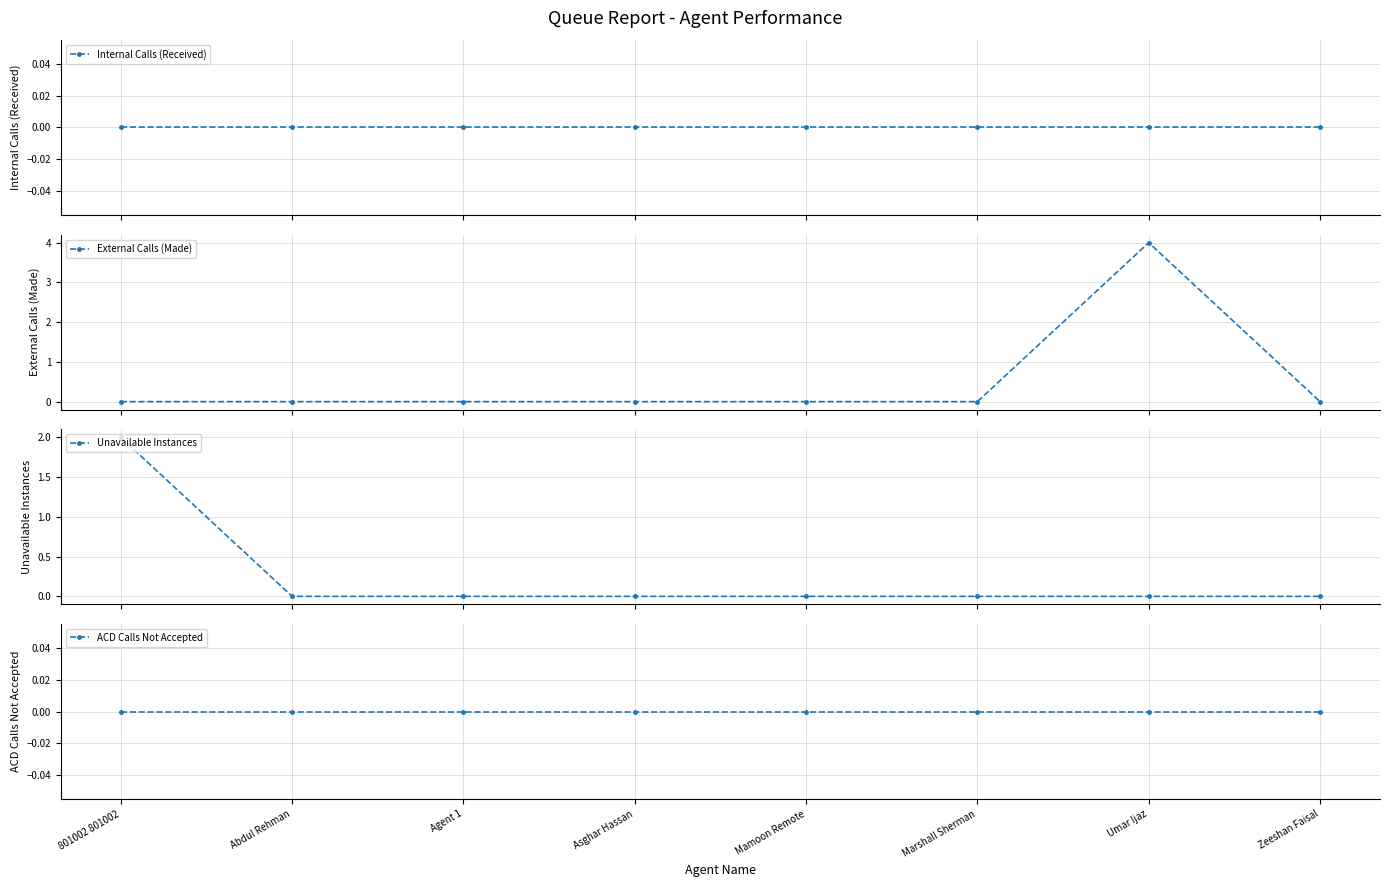

Between Marshall Sherman and Umar Ijaz, which series saw the biggest shift?

External Calls (Made)